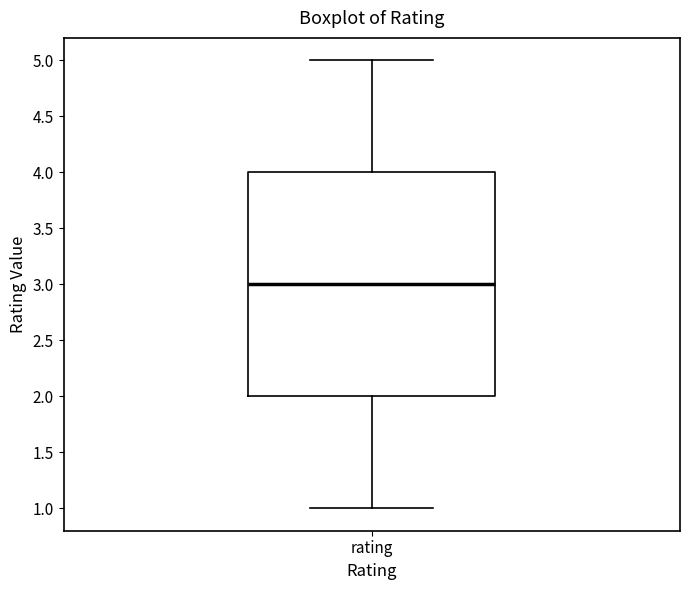

Where does the upper whisker of the box for rating end on the y-axis? The values are not printed on the chart, so give them approximately, as read against the axis.

5